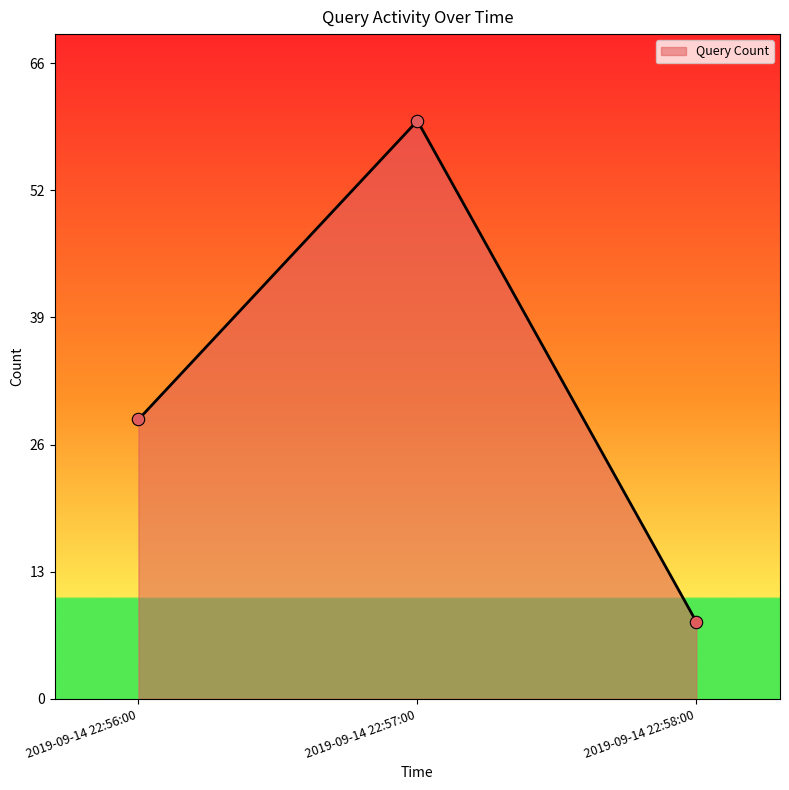

Does the chart have visible grid lines?

No